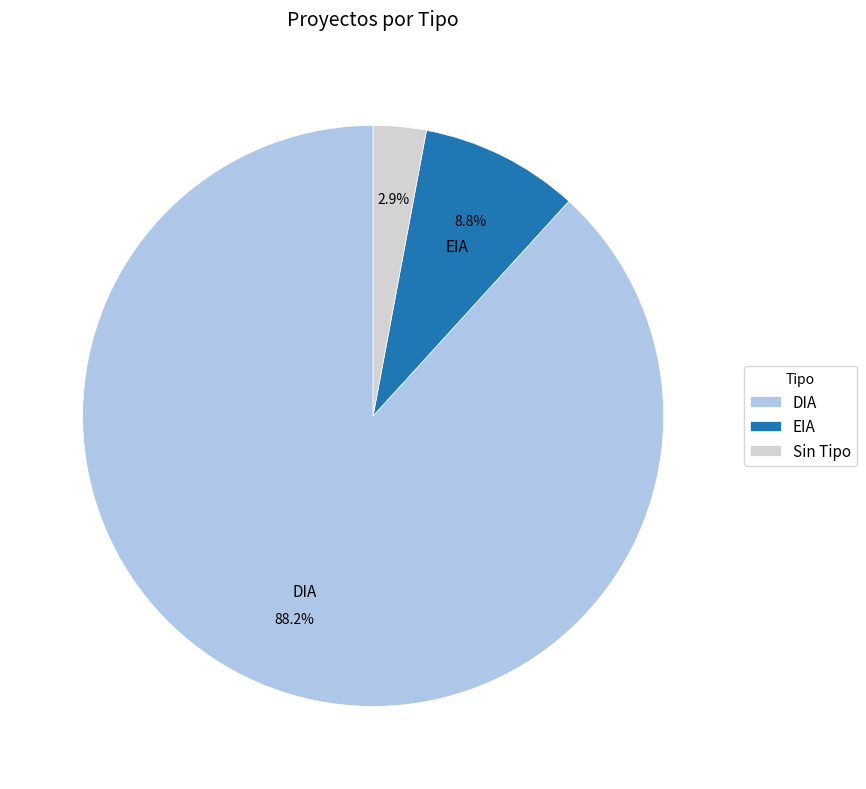

Which category has the smallest portion of the pie?

Sin Tipo